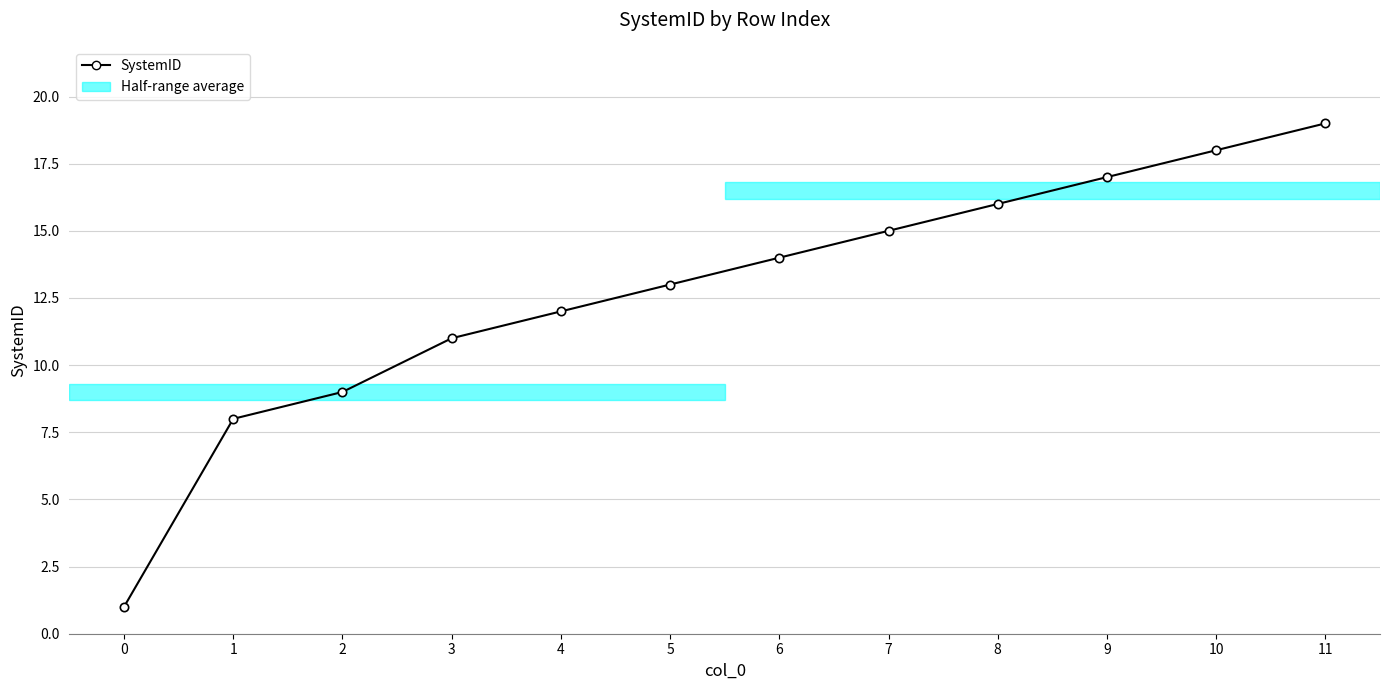

Reading left to right, transcribe all the data shown in this chart.

0=1	1=8	2=9	3=11	4=12	5=13	6=14	7=15	8=16	9=17	10=18	11=19